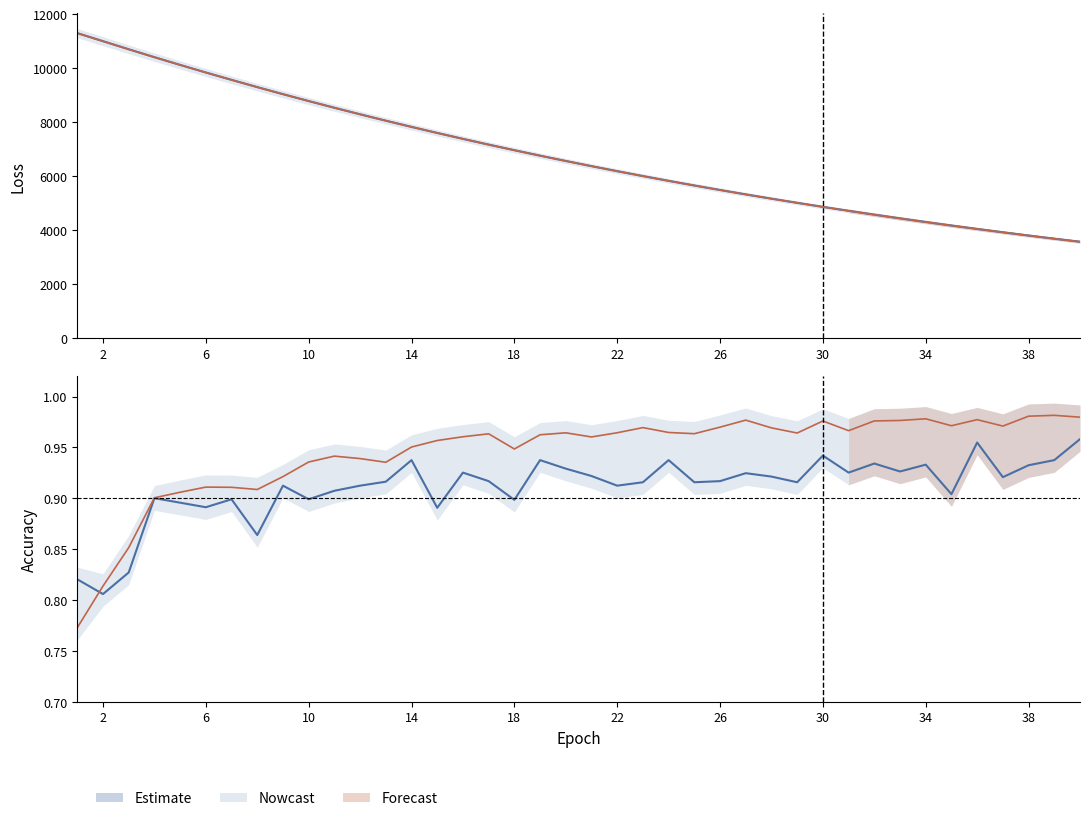

What is the minimum value shown in the chart?

0.8